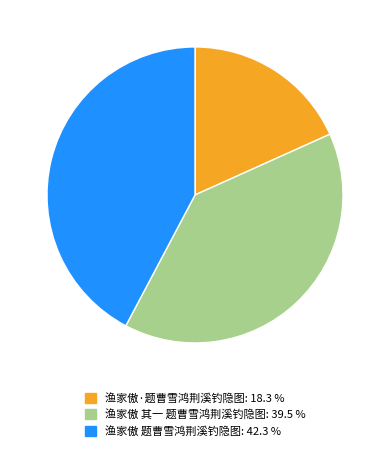

Is the sum of 渔家傲·题曹雪鸿荆溪钓隐图 and 渔家傲 其一 题曹雪鸿荆溪钓隐图 greater than half?

Yes